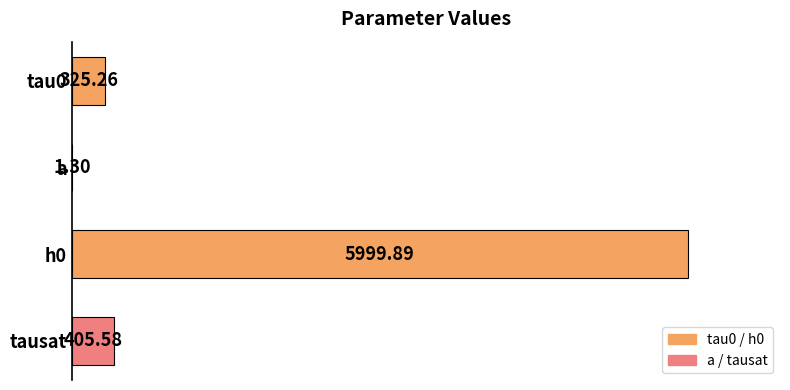

How many data points does each series have?

4